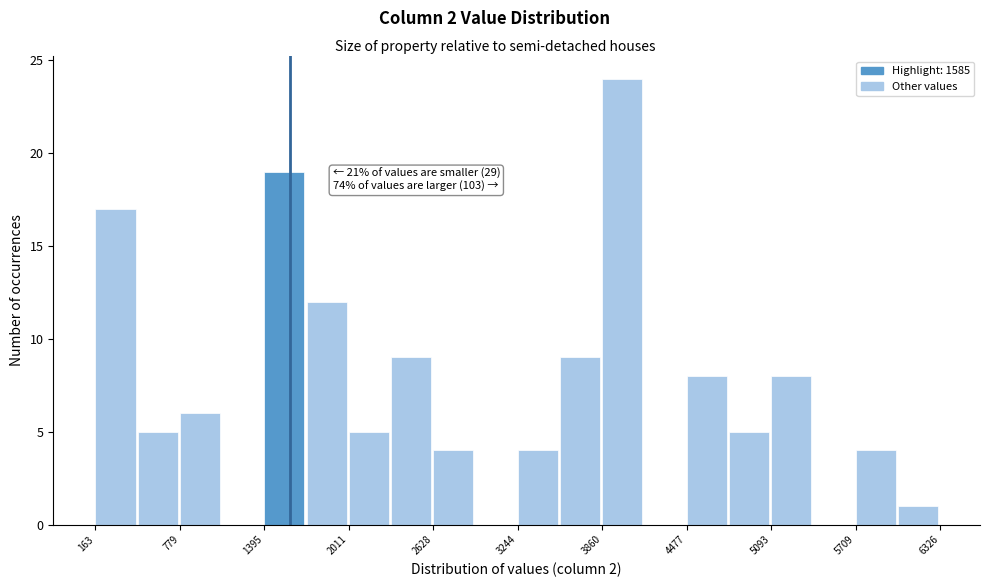

Read against the x-axis, roughly where is the centre of the tallest bar?

4000